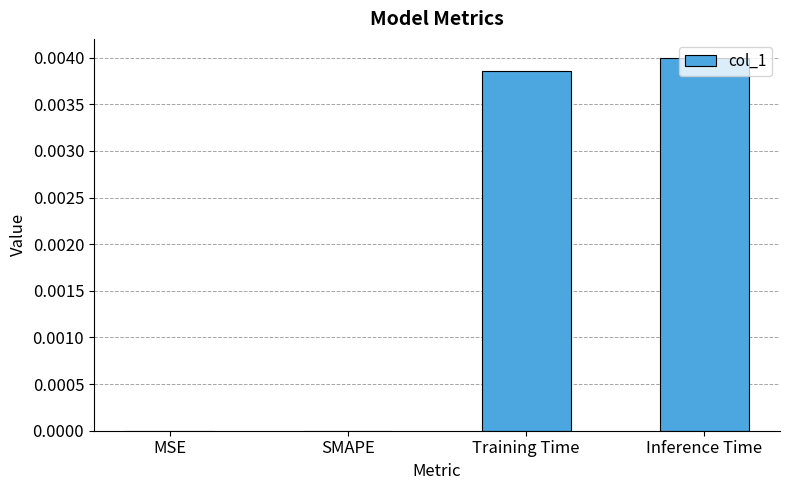

True or false: the data shows 0.0 at Training Time.

True